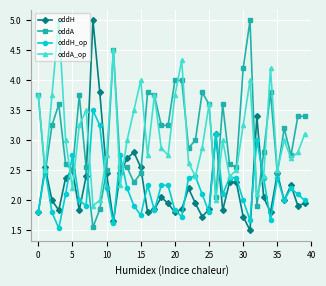

What is the maximum value for oddA?

5.0